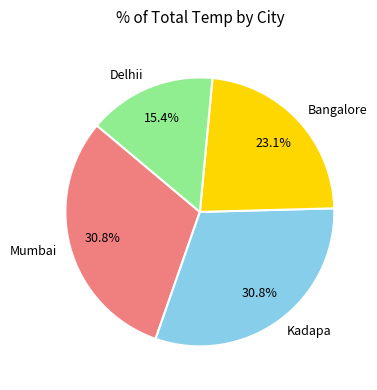

What percentage is the Bangalore slice, to the nearest percent?

23%